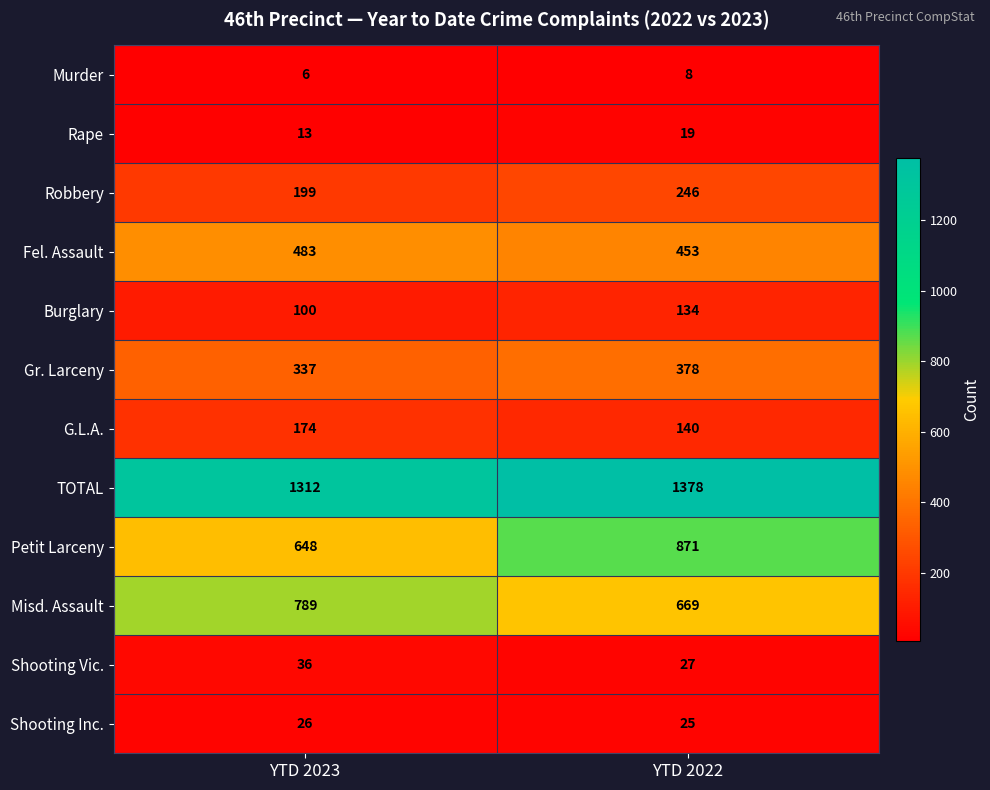

What is the difference between the highest and lowest values at YTD 2022?

1370